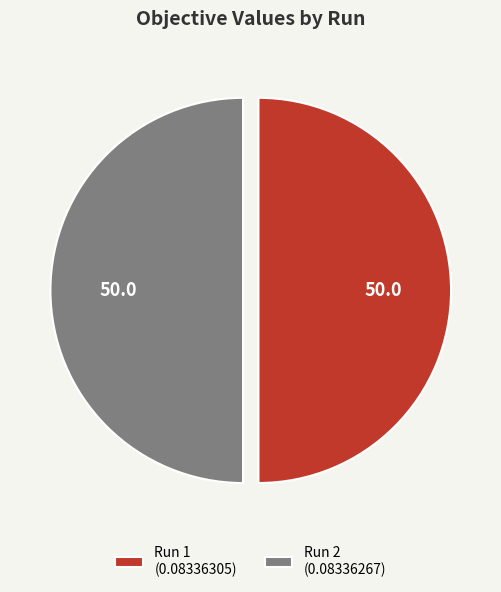

Is it true that Run 2 (0.08336267) is 44% of the pie?

False